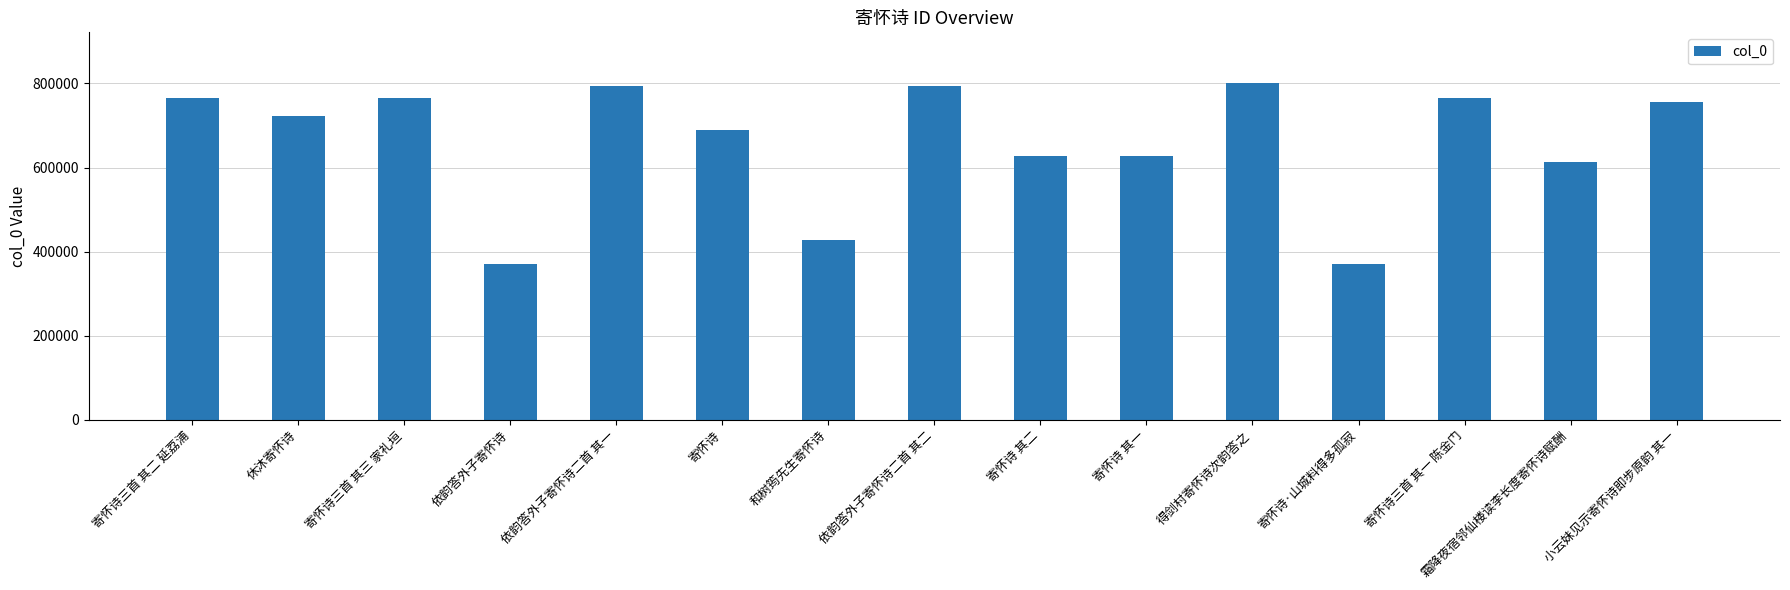

Does the chart contain stacked bars?

No